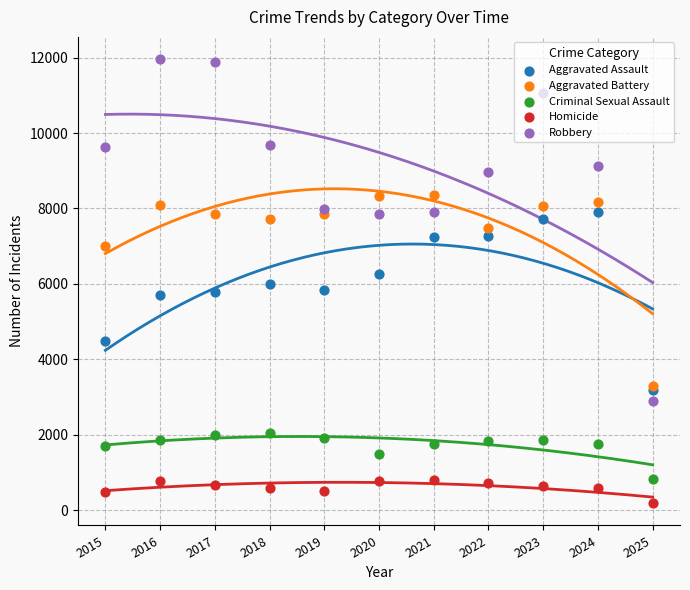

Which series reaches the maximum Y coordinate?

Robbery